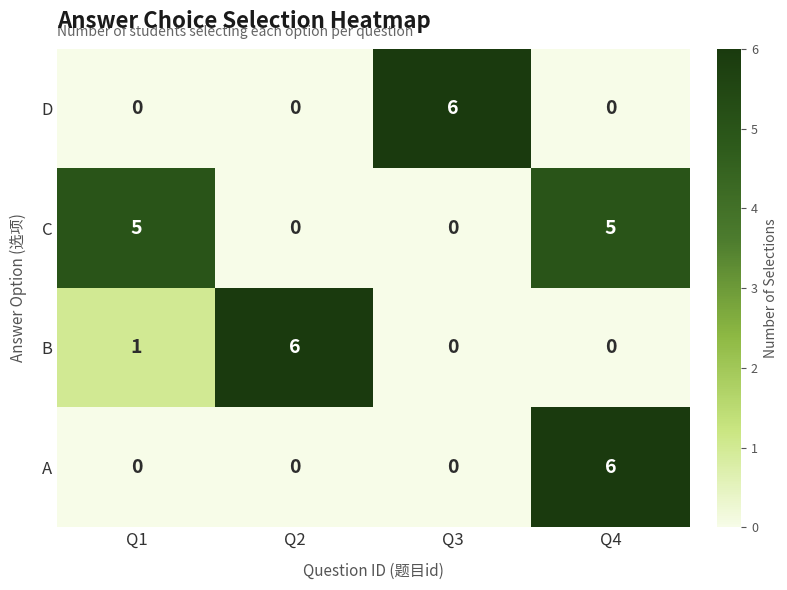

The C series shows 7 at Q4. True or false?

False